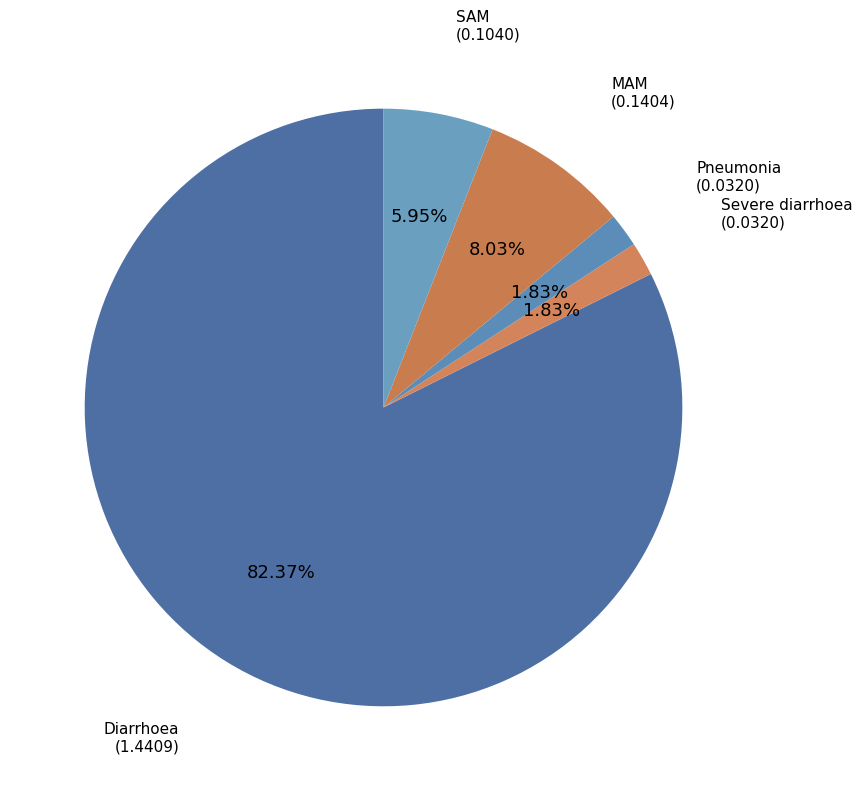

To the nearest percent, what portion does SAM represent?

6%